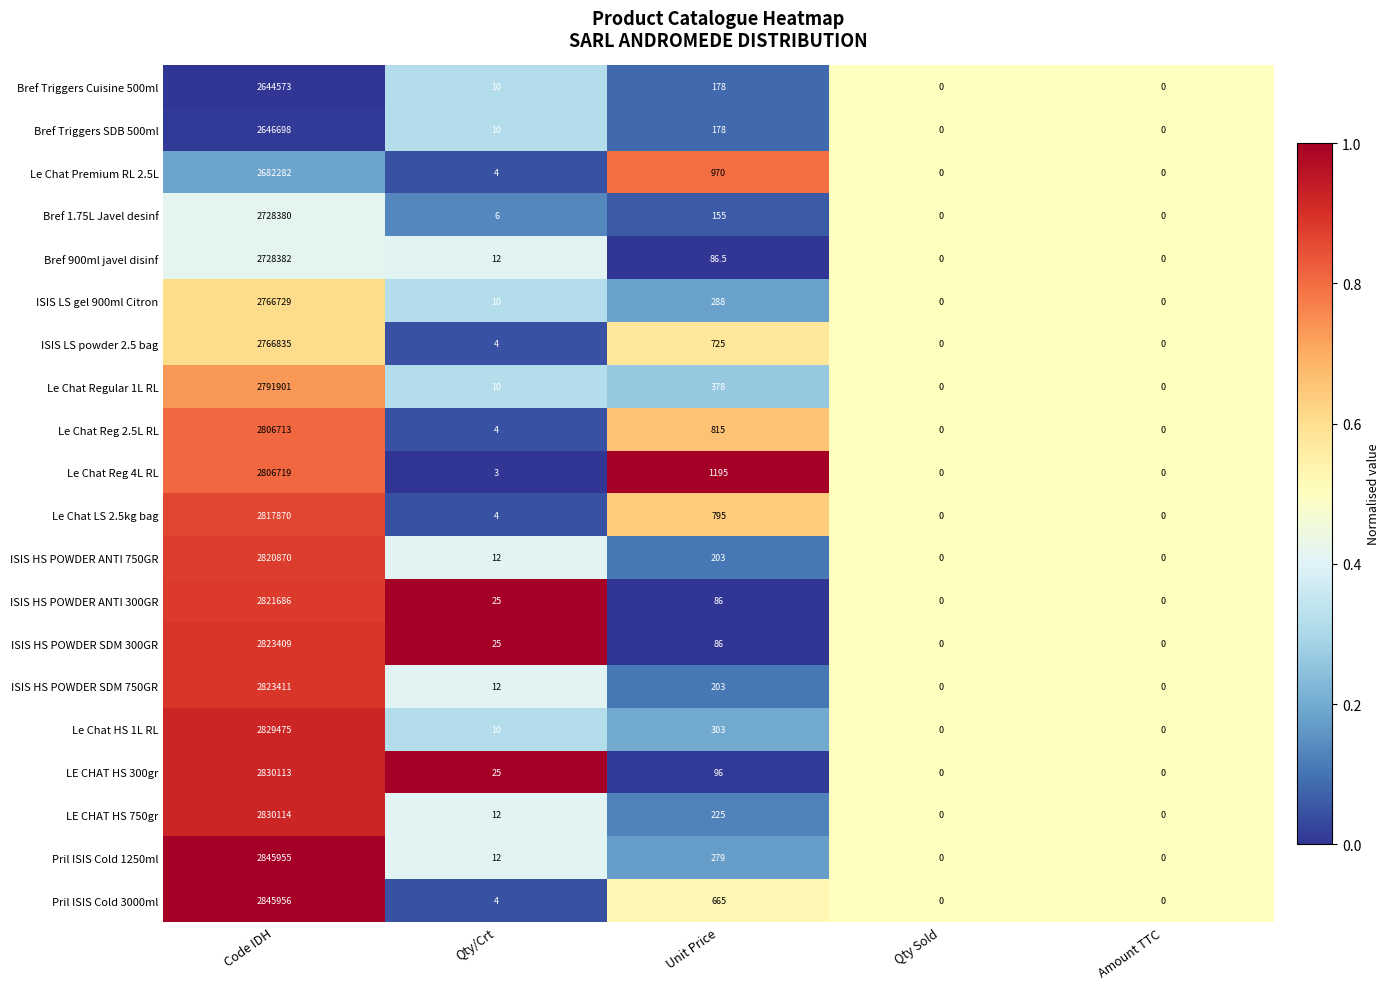

What is the sum of the Pril ISIS Cold 1250ml values at Amount TTC and Qty/Crt?

12.0